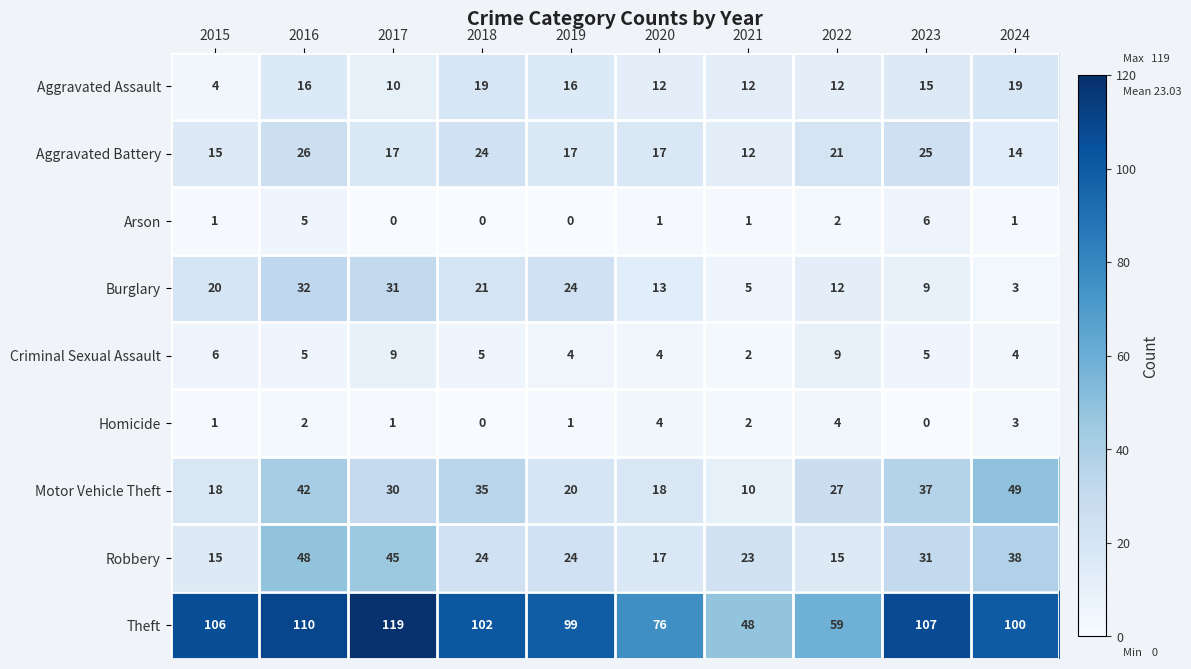

What is the total value across all series at 2023?

235